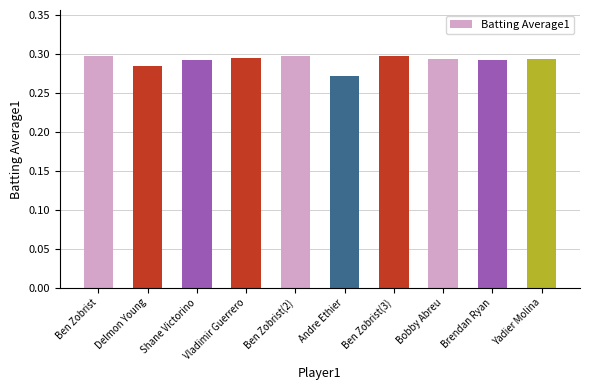

At which category does the chart reach its minimum across all series?

Andre Ethier